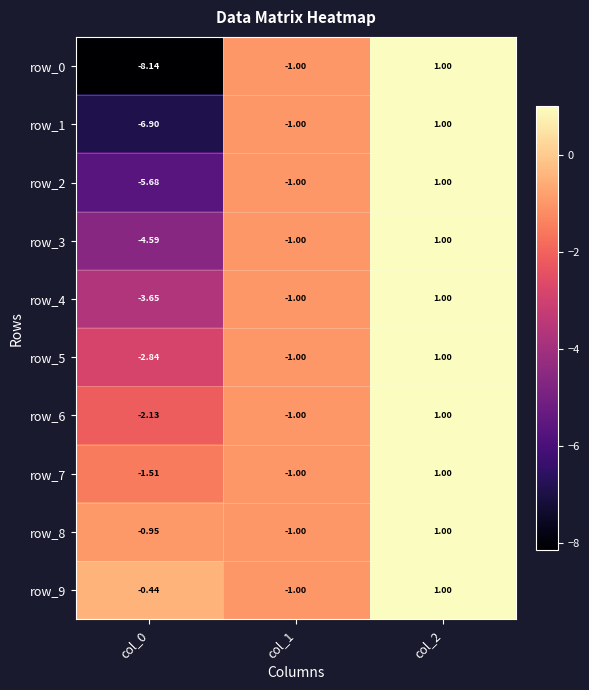

Where does the row_4 series first go above -1?

col_2